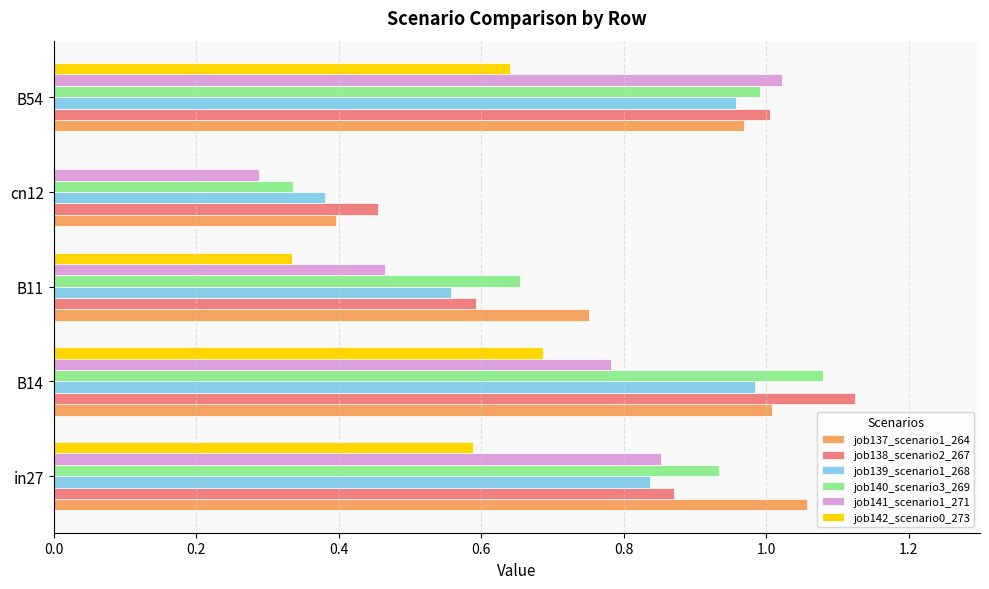

Is the value of job140_scenario3_269 at B54 greater than the value of job139_scenario1_268 at cn12?

Yes